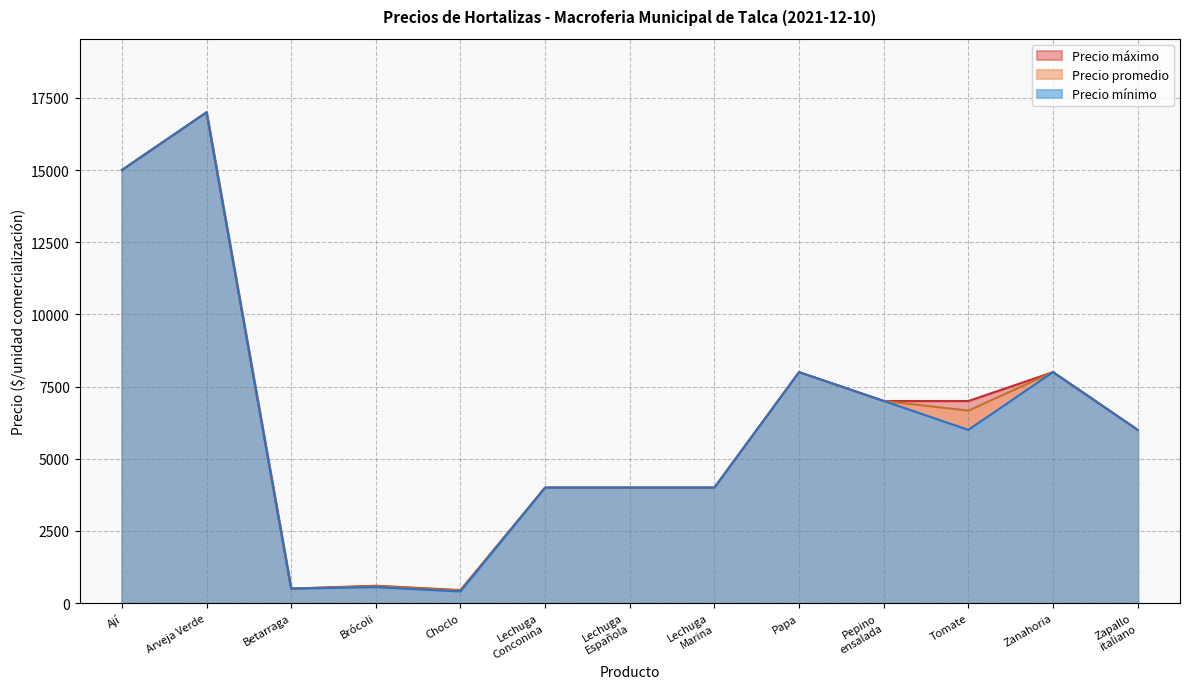

Which category has the highest value across all series?

Arveja Verde